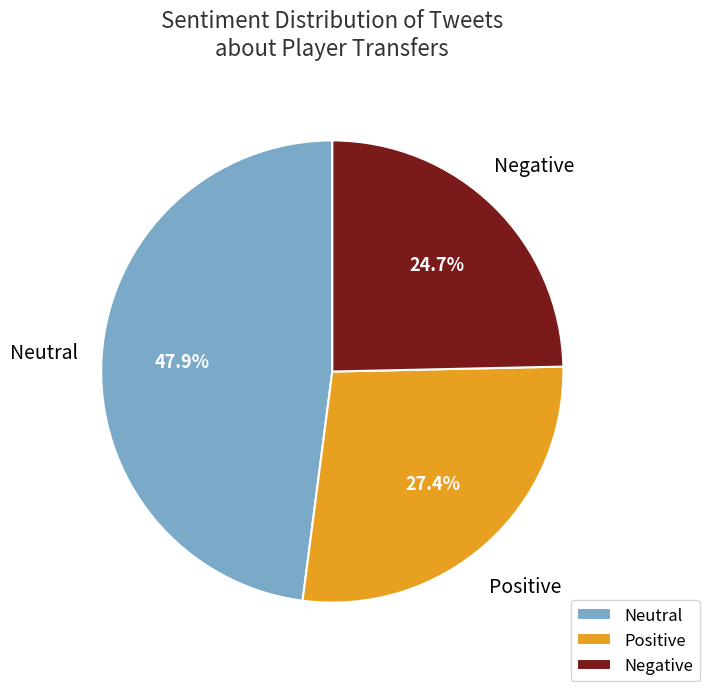

Does Positive account for over 50% of the chart?

No